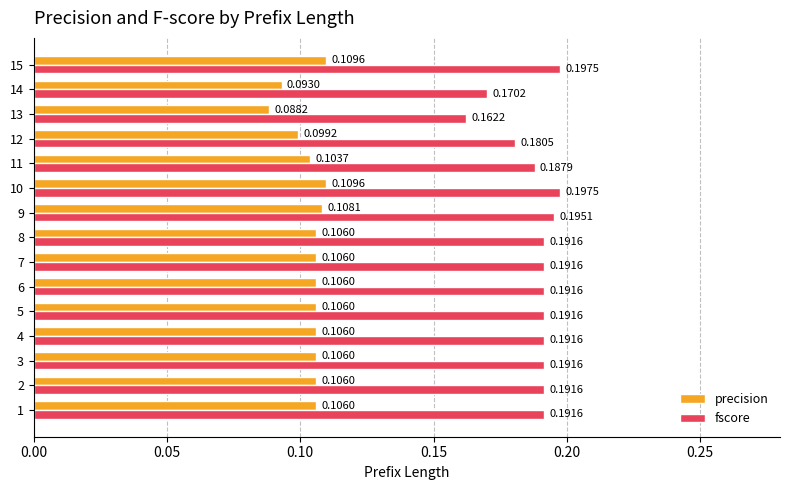

List the series in order of their overall mean, lowest first.

precision, fscore